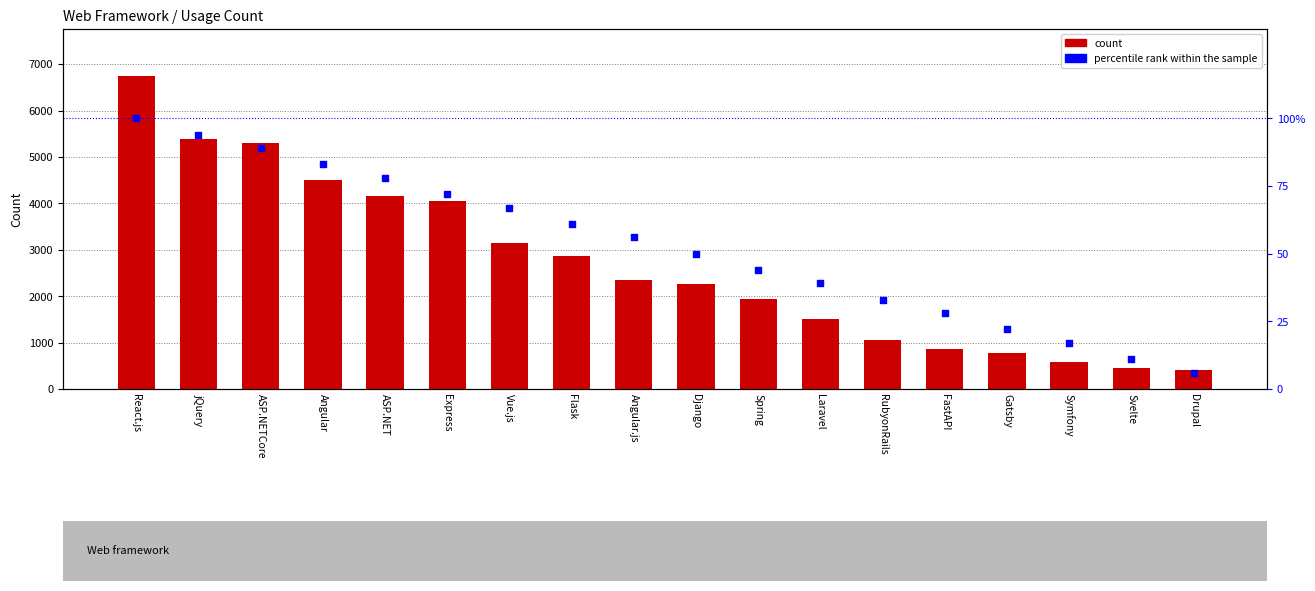

What are all the series names shown in the legend?

Count, percentile rank within the sample